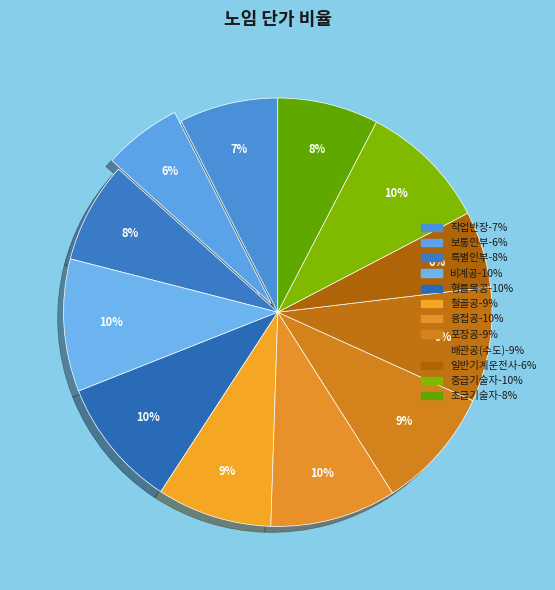

What is the smallest slice in the pie chart?

일반기계운전사